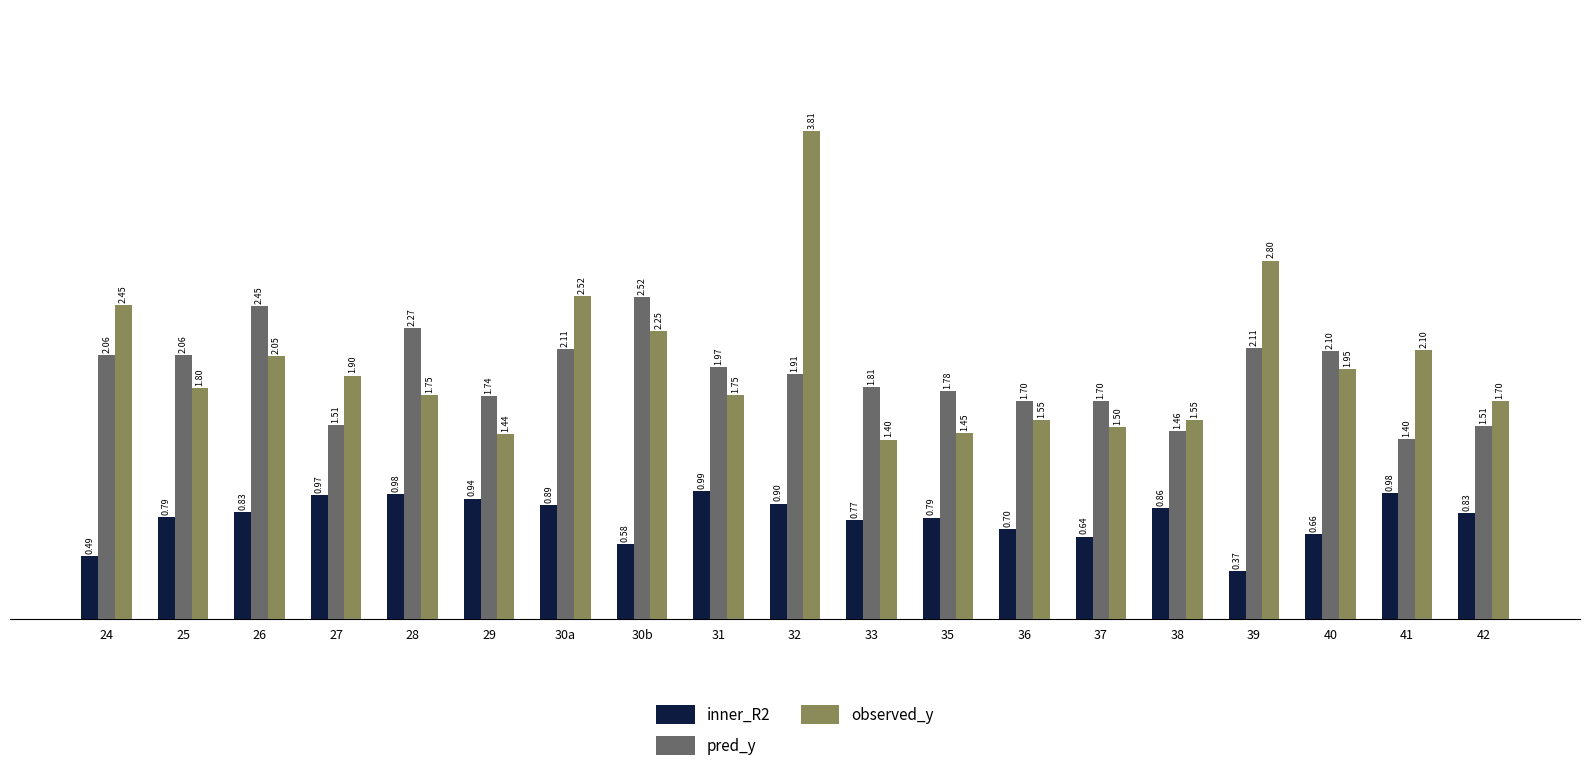

What is the average value of the pred_y series?

1.9